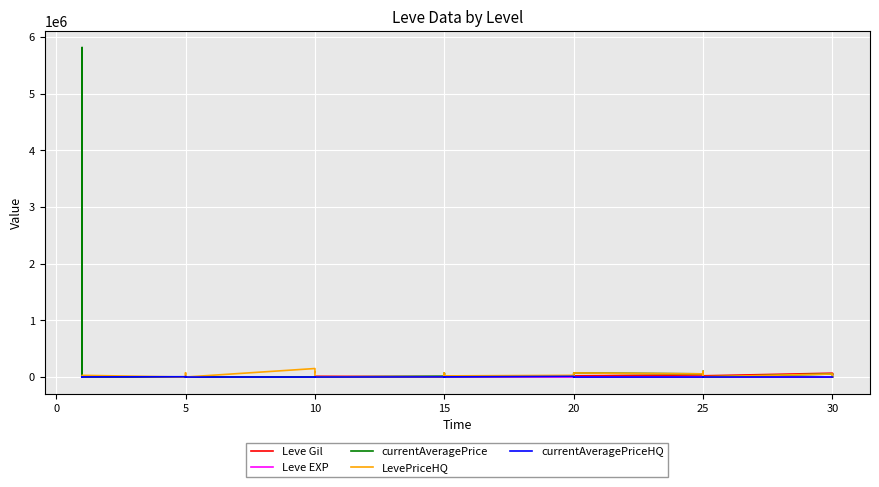

What is the difference between the highest and lowest values at 10?

150000